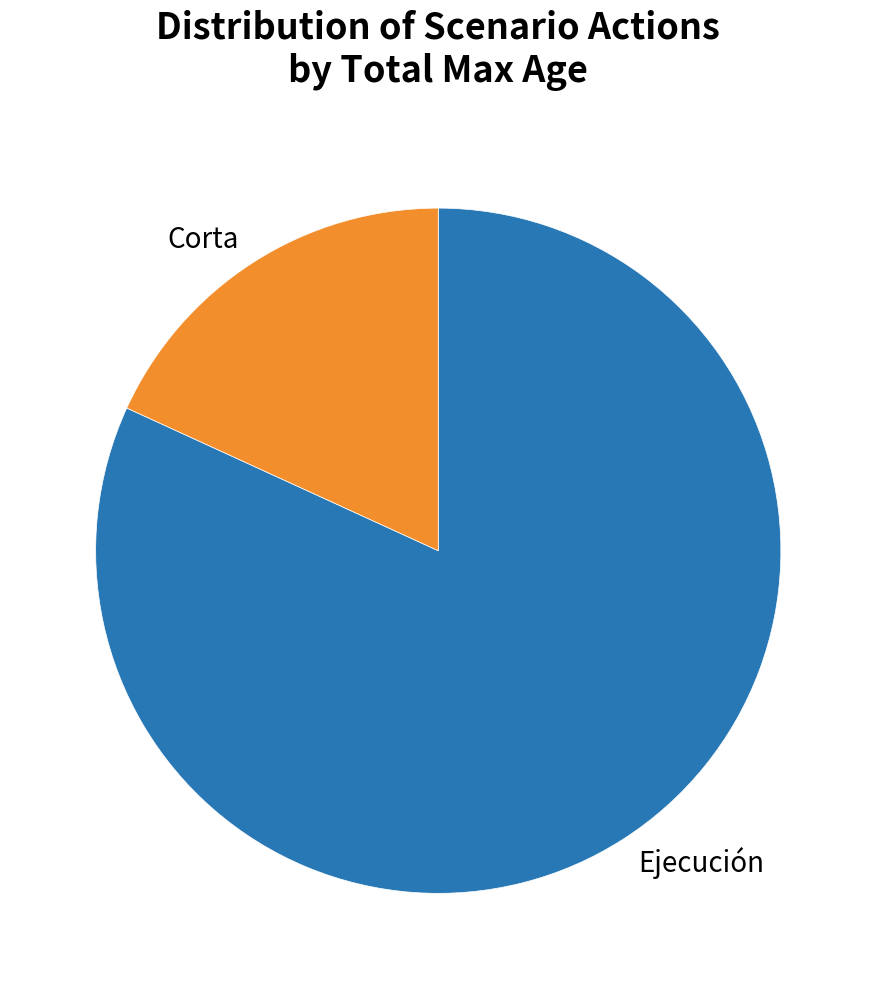

What is the majority slice?

Ejecución